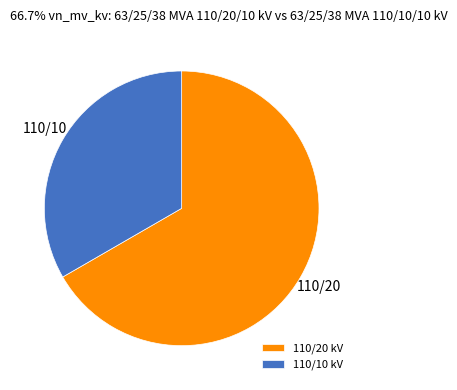

Which slice is the largest?

110/20 kV